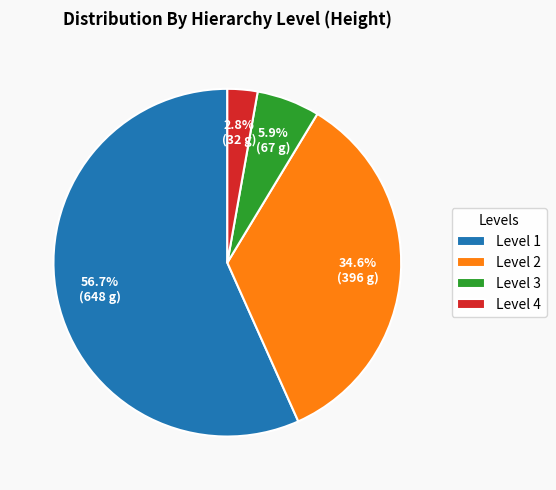

Rank the categories by value from highest to lowest.

Level 1, Level 2, Level 3, Level 4